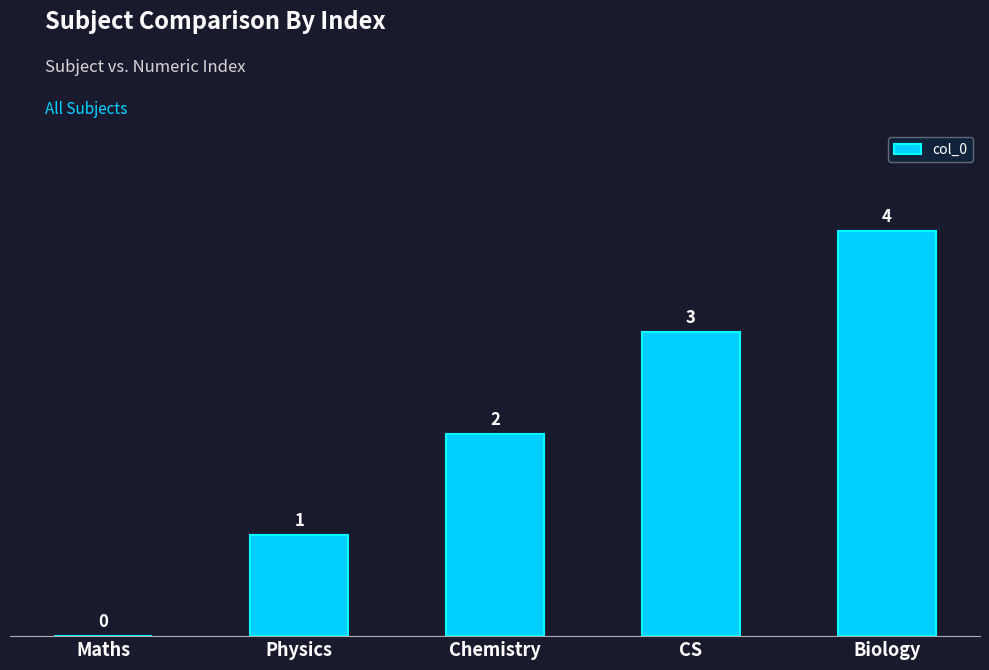

Reading left to right, transcribe all the data shown in this chart.

0	1	2	3	4